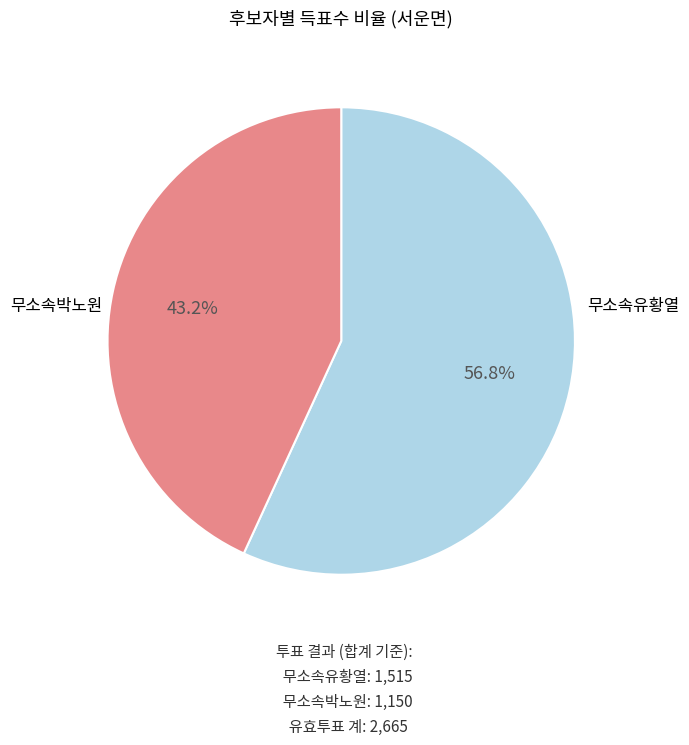

Rank the categories by value from highest to lowest.

무소속유황열, 무소속박노원